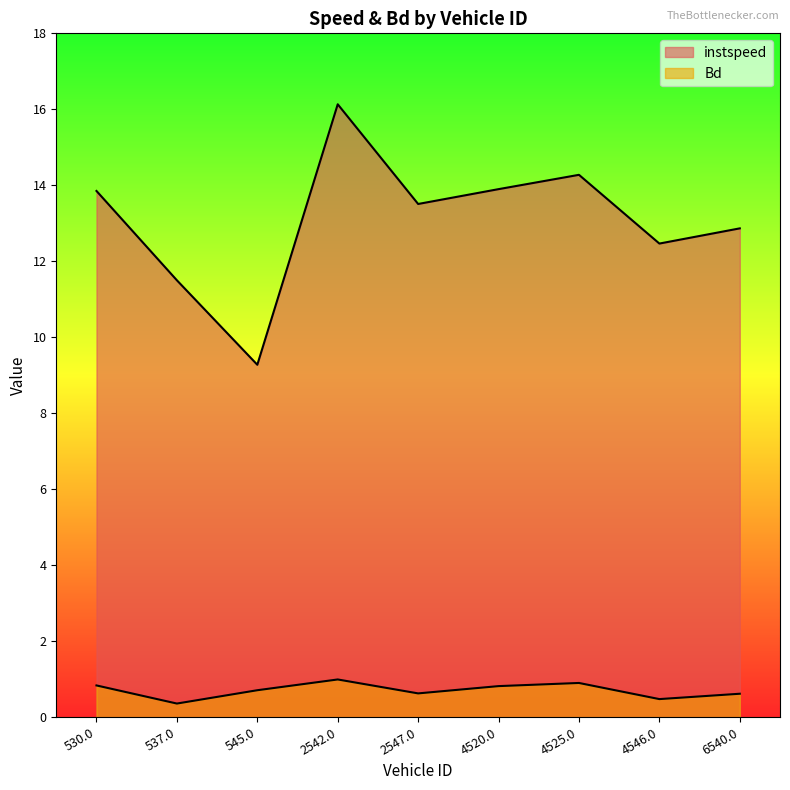

Where is Bd nearest to the value 0?

537.0